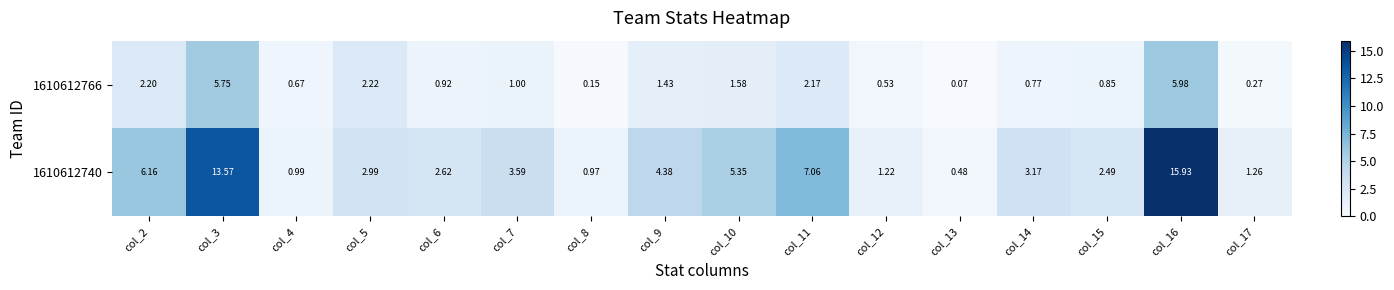

Is the value of 1610612740 at col_7 greater than the value of 1610612766 at col_17?

Yes